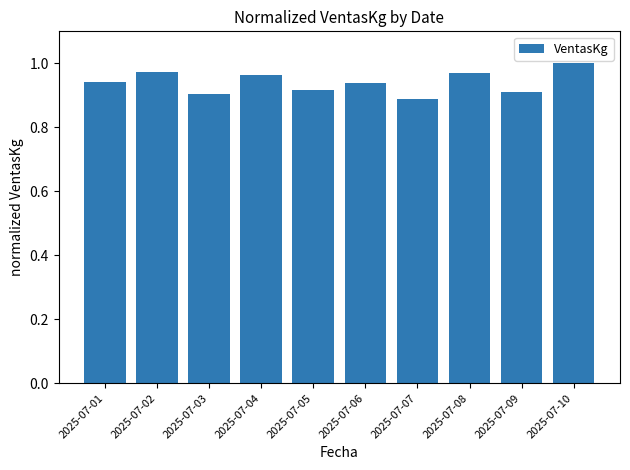

At which category does the chart reach its peak across all series?

2025-07-10